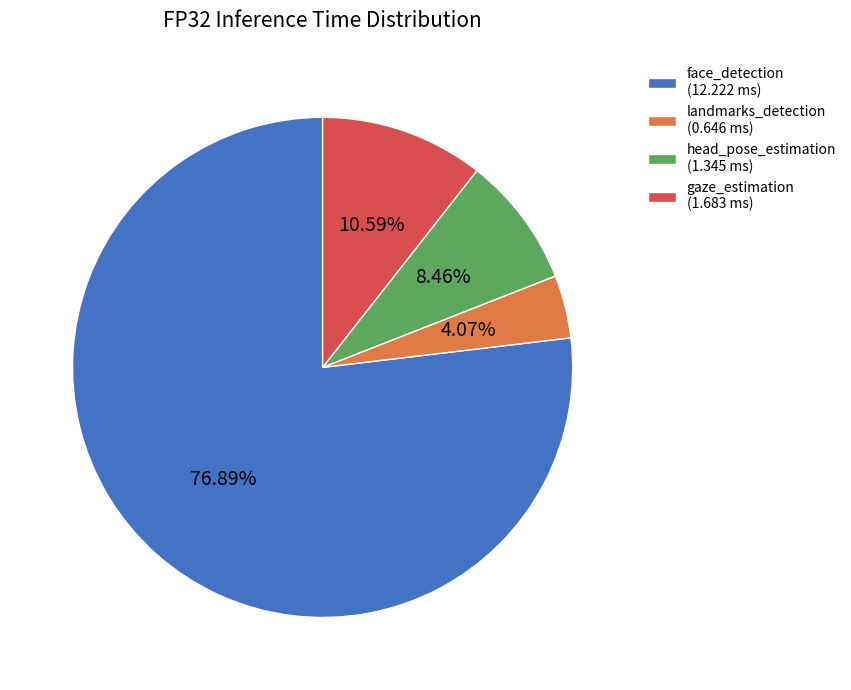

What is the ratio of the value at head_pose_estimation (1.345 ms) to the value at gaze_estimation (1.683 ms)?

0.8